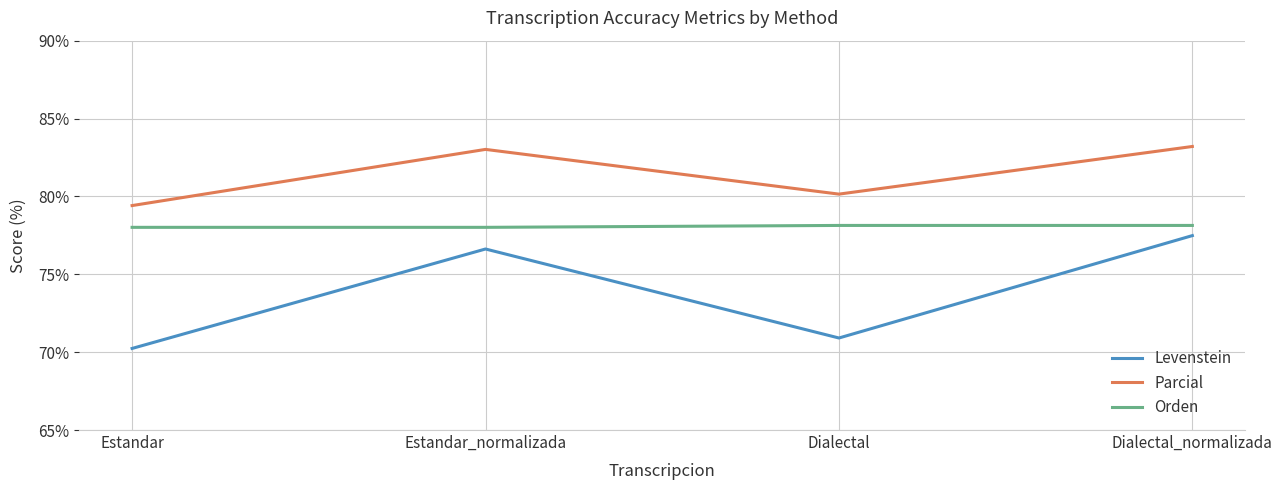

What is the total value across all series at Estandar_normalizada?

237.7